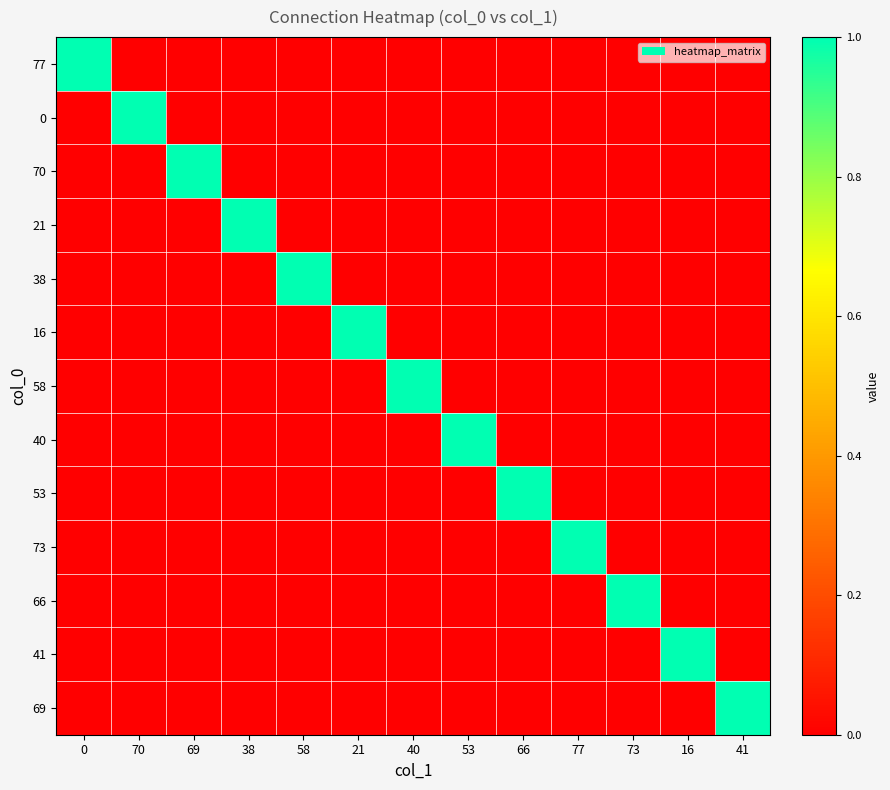

At 58, list the series in order from largest to smallest.

38, 77, 0, 70, 21, 16, 58, 40, 53, 73, 66, 41, 69